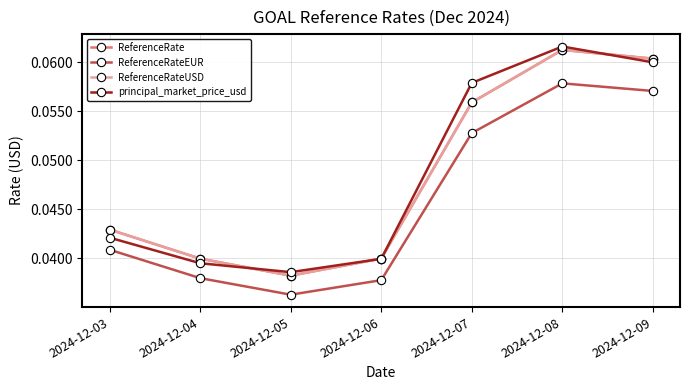

Which series has the widest spread of values?

ReferenceRate